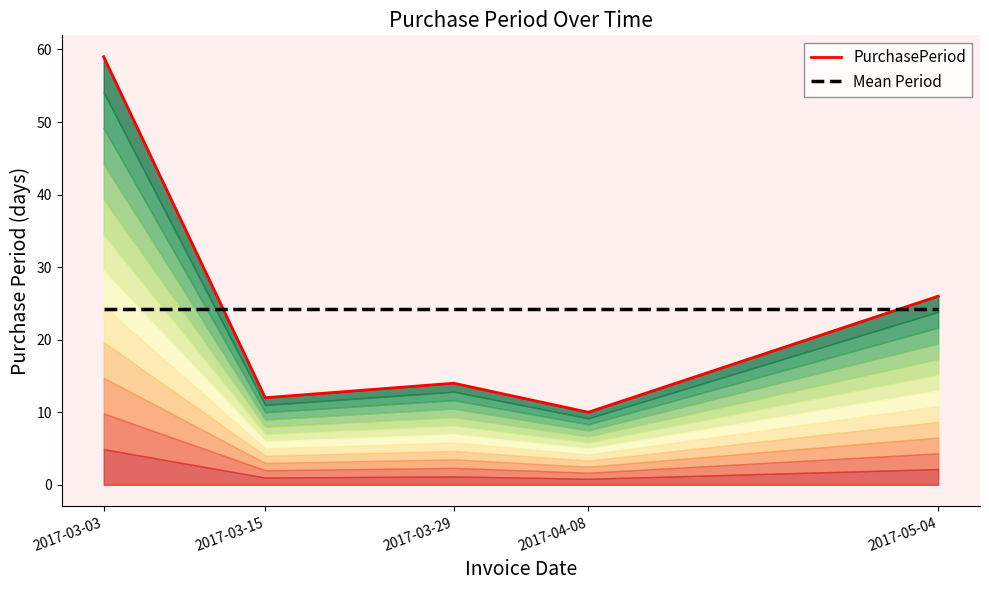

How many intersections are there between Mean Period and PurchasePeriod?

2